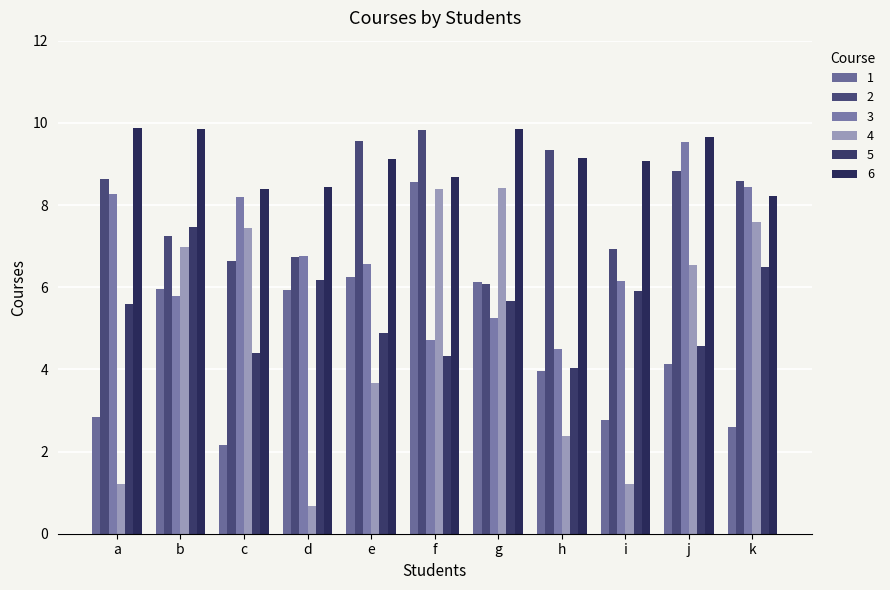

What is the difference between the maximum and minimum values in the 3 series?

5.0